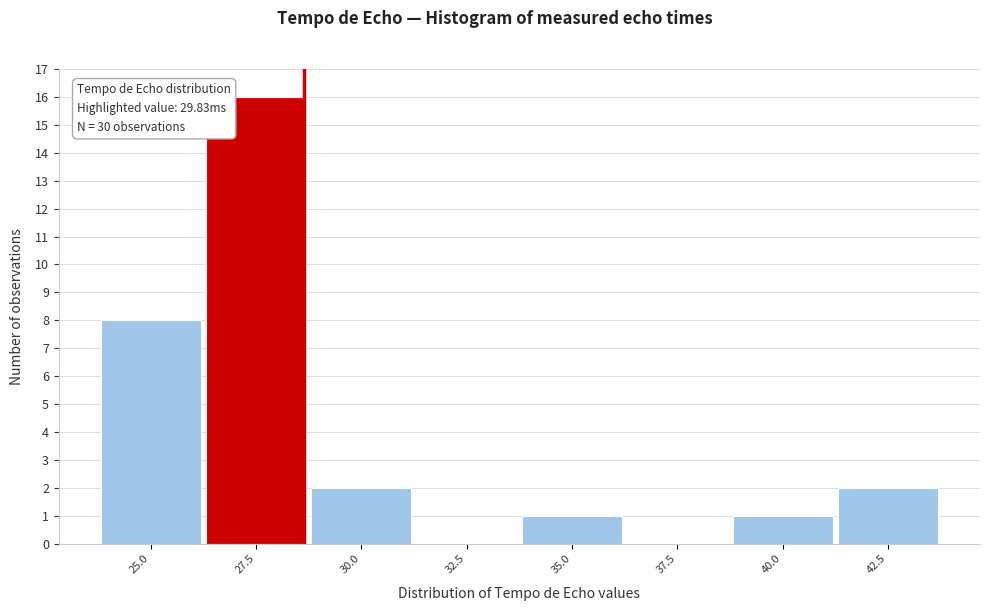

Reading left to right, extract all data points from this chart.

25.0=8	27.5=16	30.0=2	32.5=0	35.0=1	37.5=0	40.0=1	42.5=2